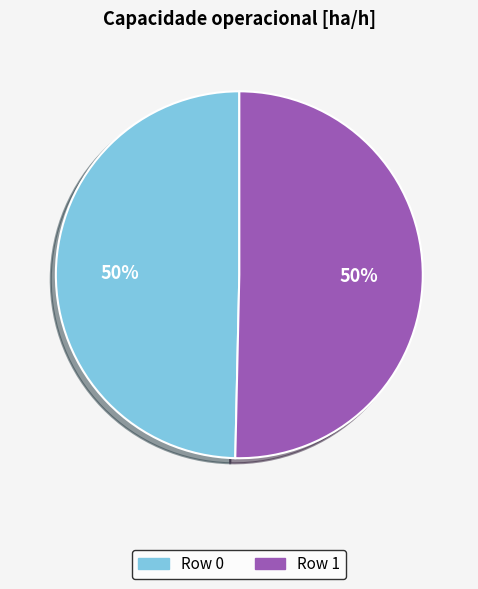

Combined, do Row 1 and Row 0 account for over 50%?

Yes